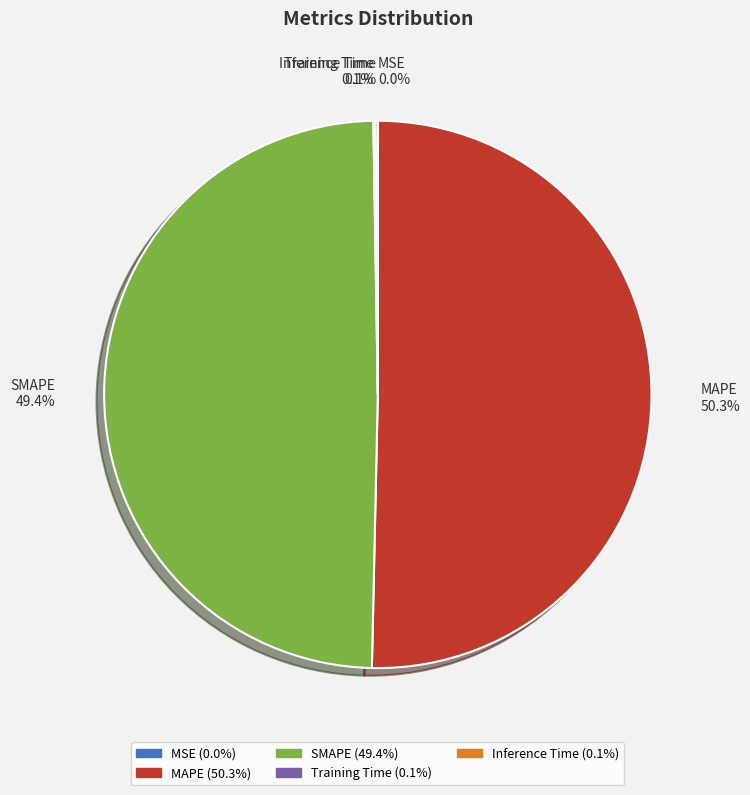

What percentage is NOT represented by SMAPE?

50.6%